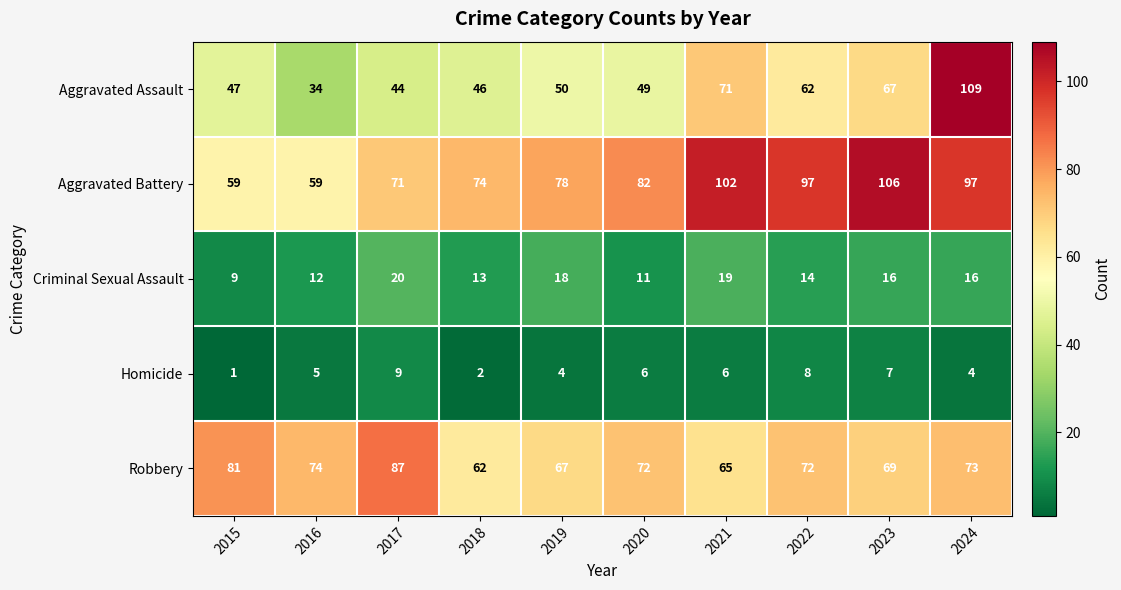

Which category has the lowest value across all series?

2015